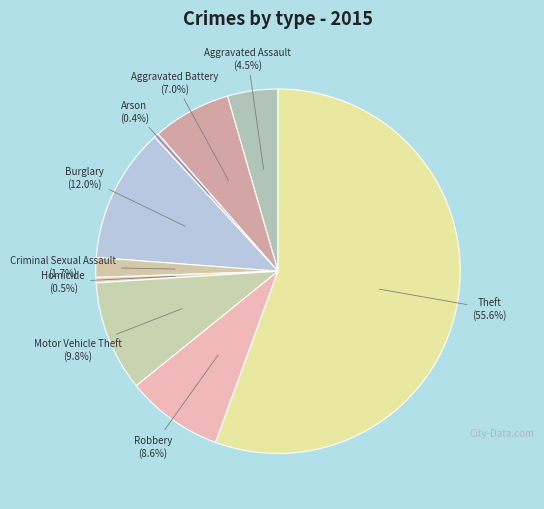

What is the smallest slice in the pie chart?

Arson